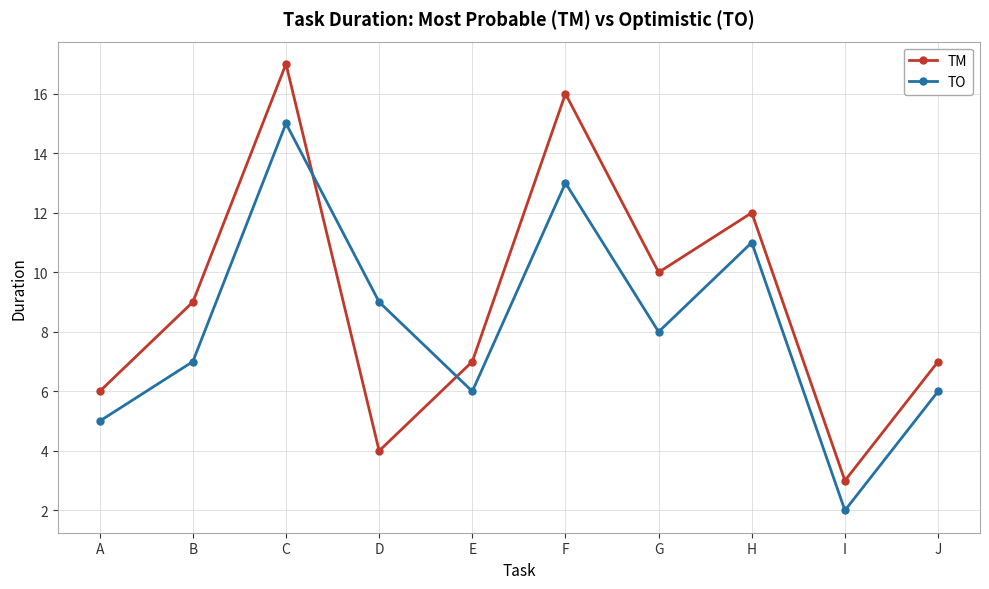

What is the difference between the maximum and minimum values in the TM series?

14